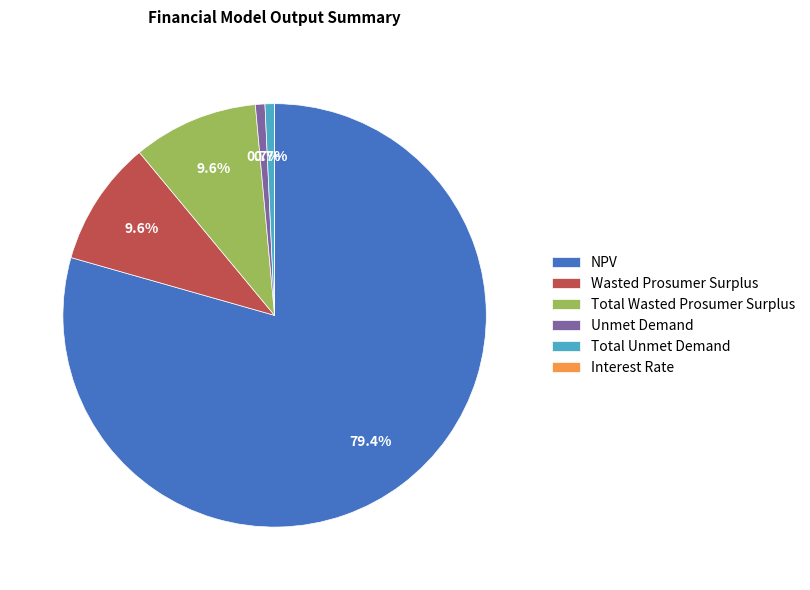

What is the ratio of the value at Unmet Demand to the value at Total Wasted Prosumer Surplus?

0.1